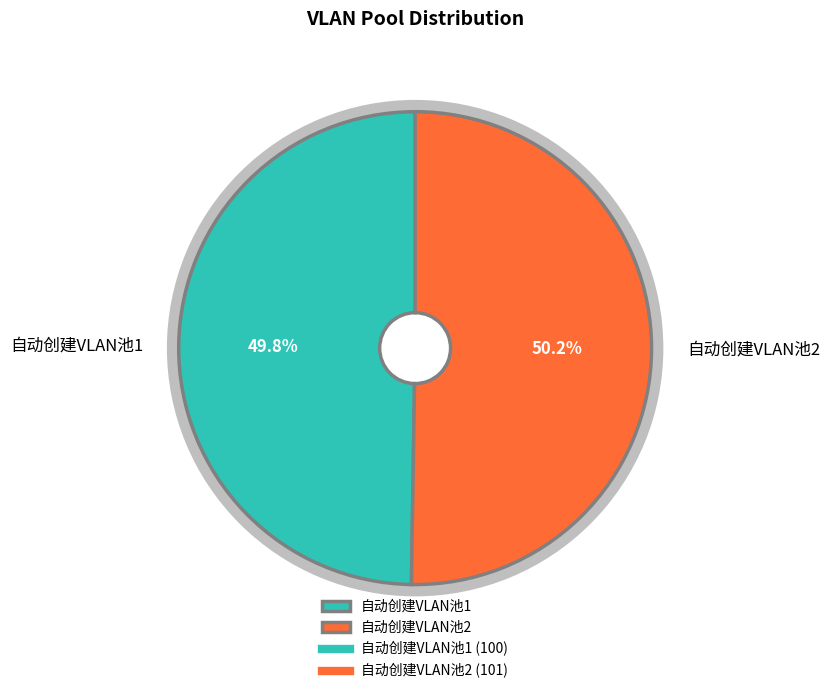

To the nearest percent, what portion does 自动创建VLAN池1 represent?

50%